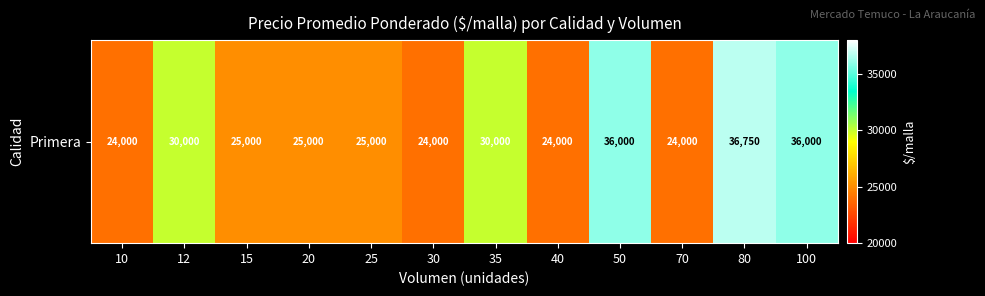

Rank the categories by value from highest to lowest.

80, 50, 100, 12, 35, 15, 20, 25, 10, 30, 40, 70